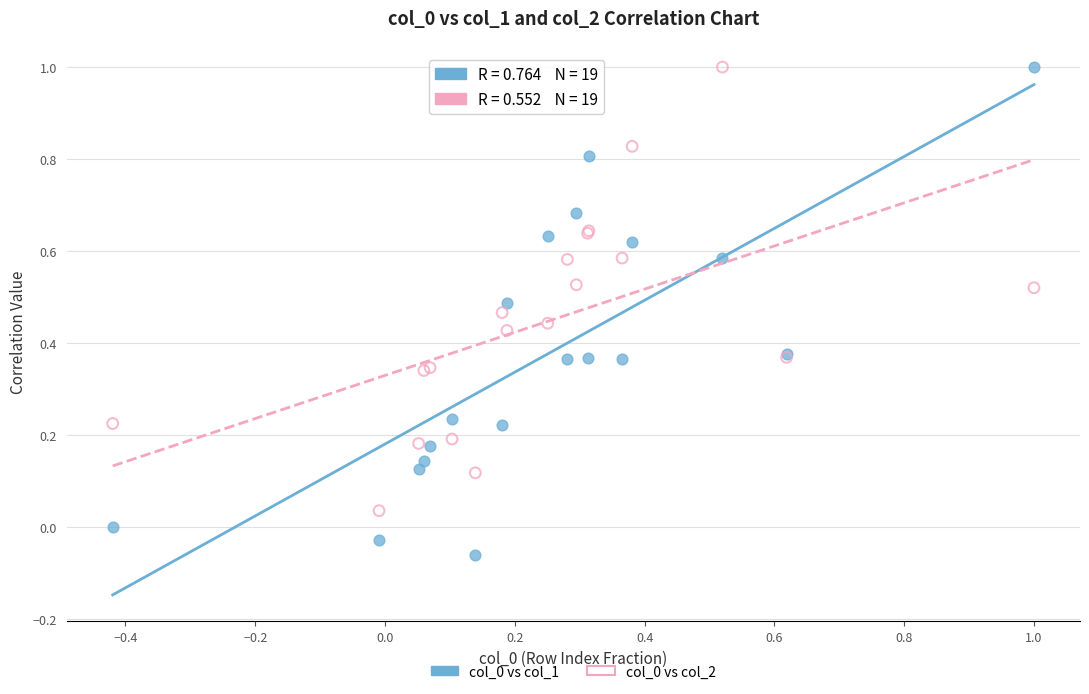

What is the X range (max minus min) for the scatter plot?

1.4